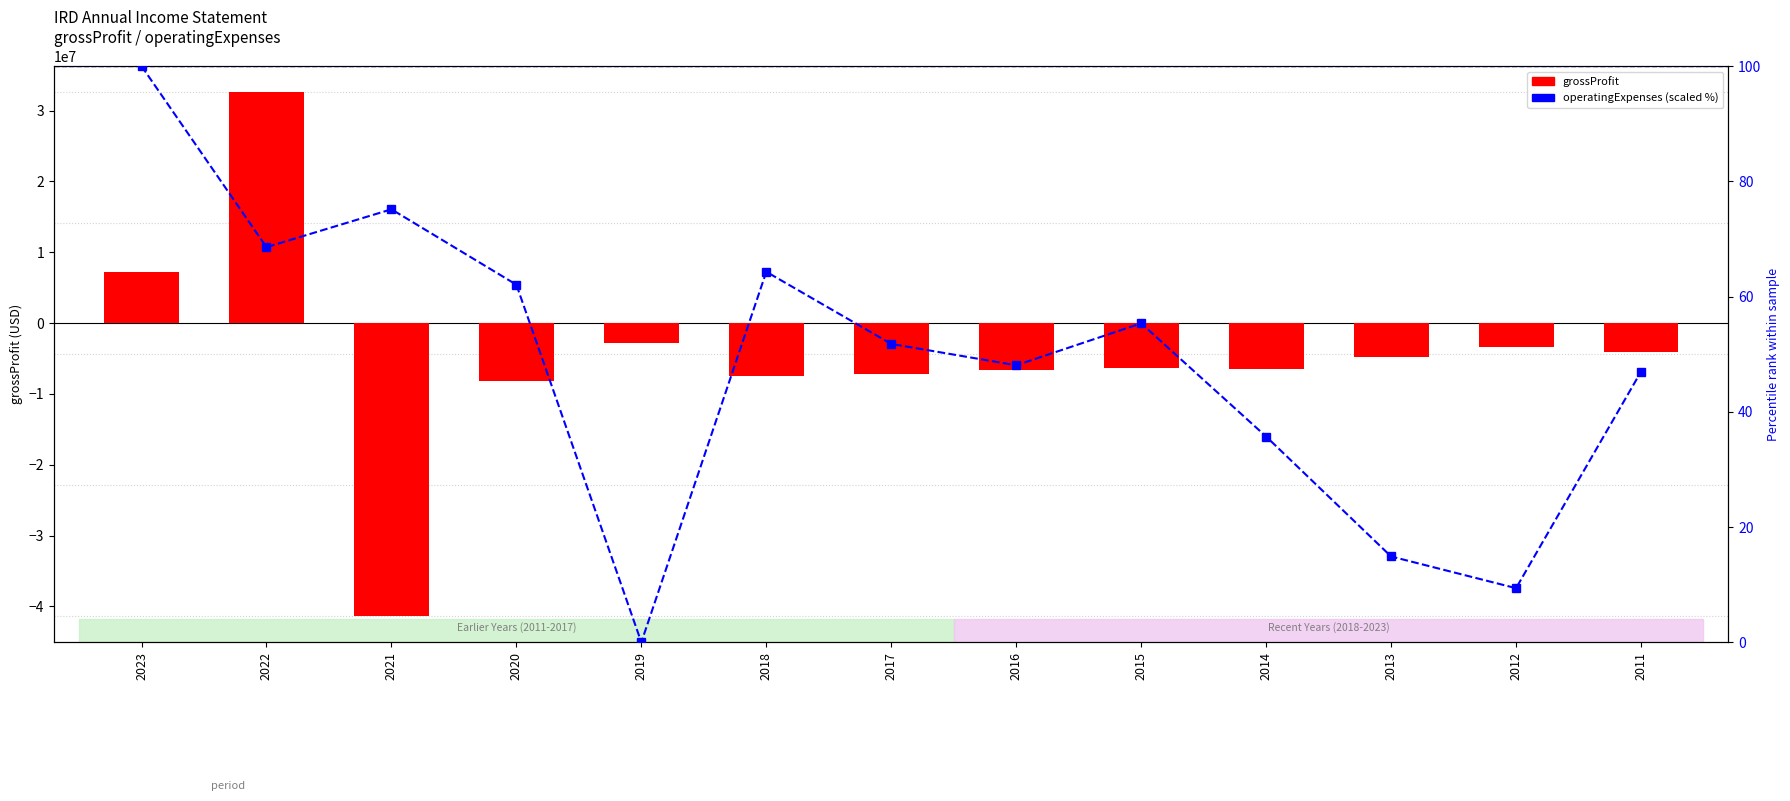

Are the bars grouped side by side (vs. stacked)?

Yes